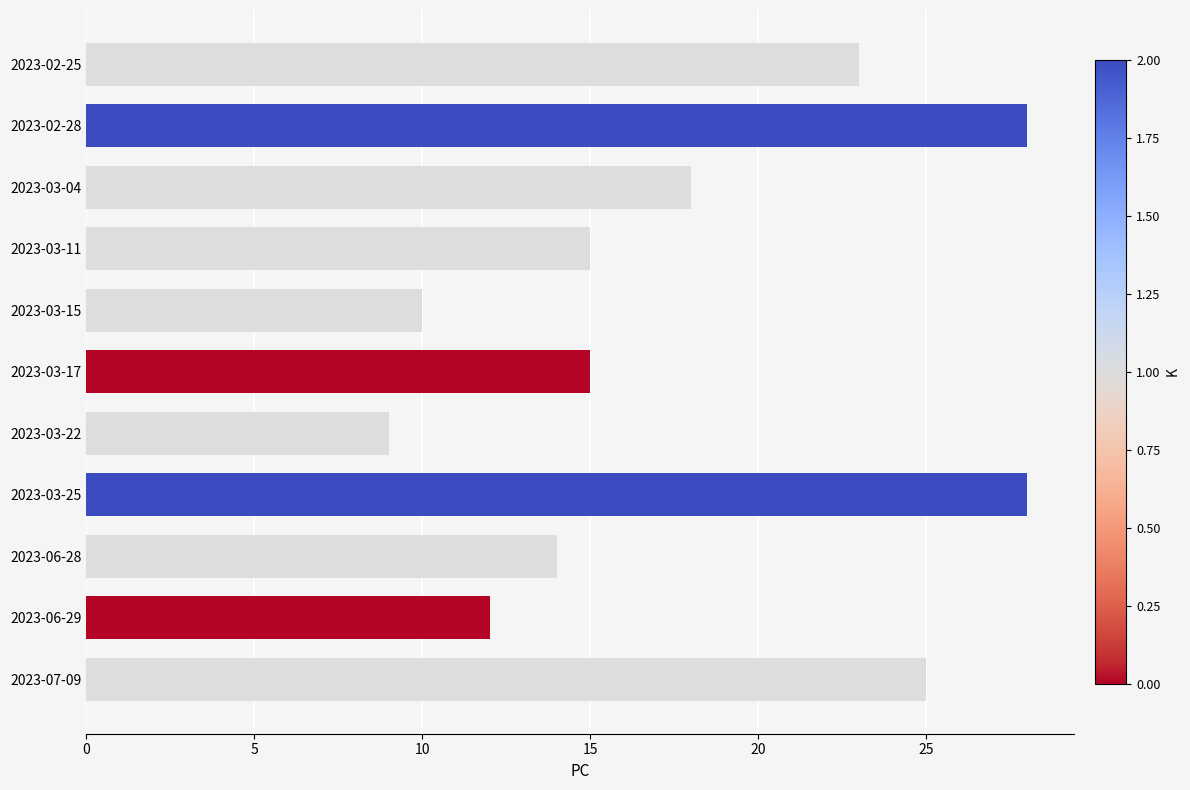

Count the values in the range 12 to 25.

7